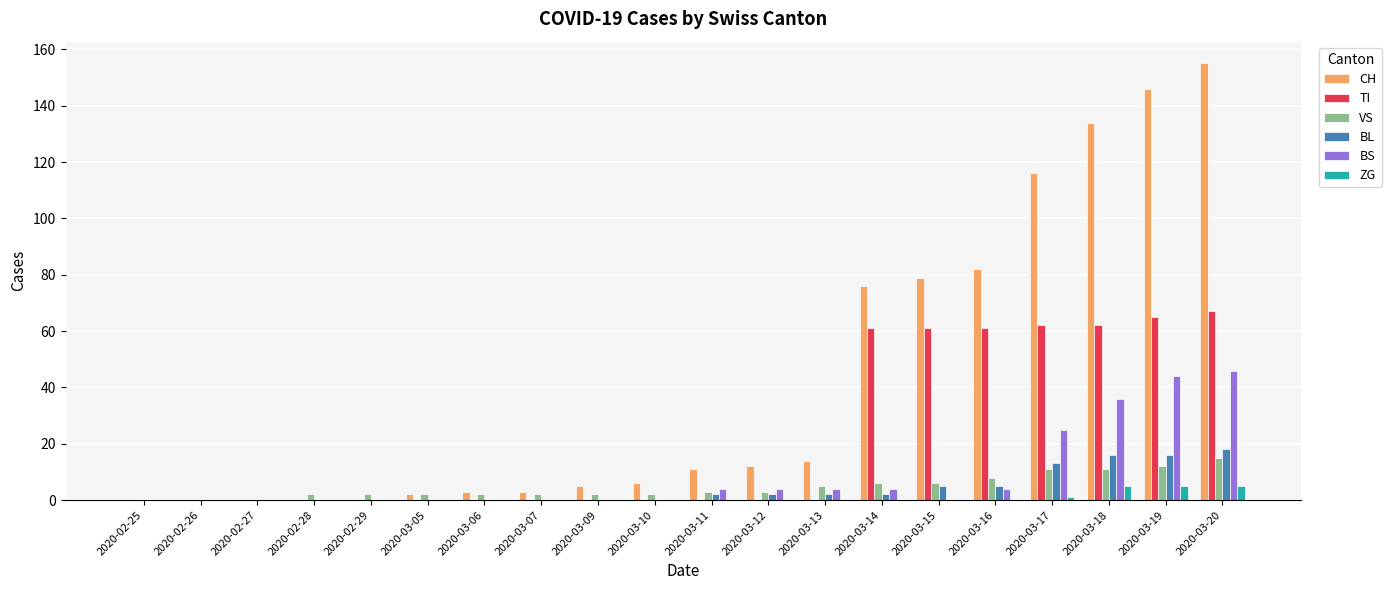

True or false: BS has a value of 0 at 2020-02-26.

True